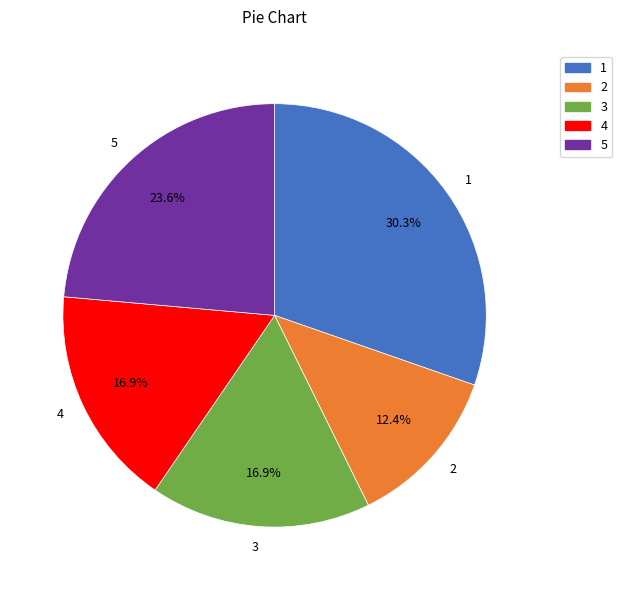

How many slices are in this pie chart?

5